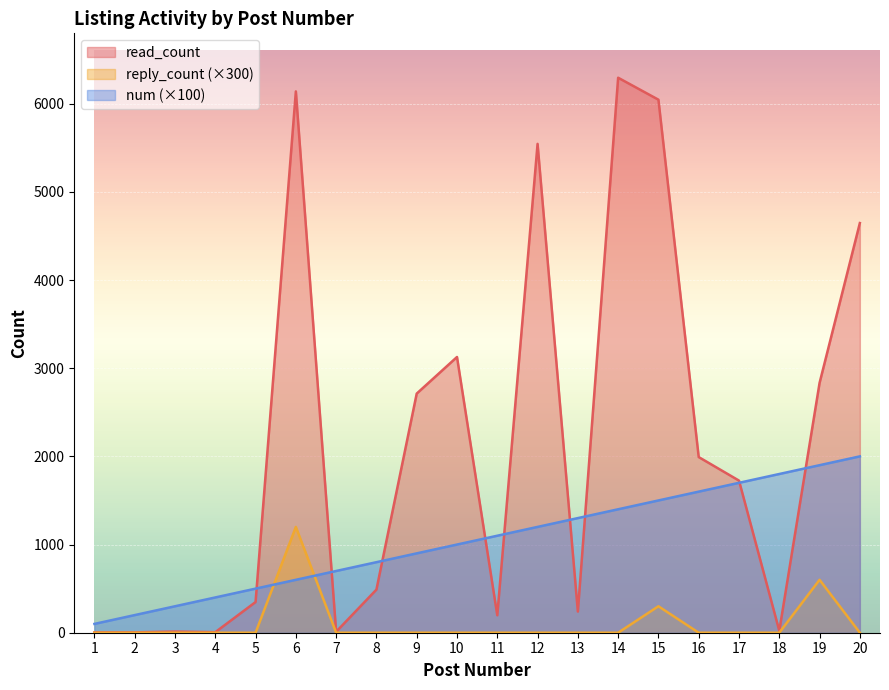

The num series shows 648 at 4. True or false?

False